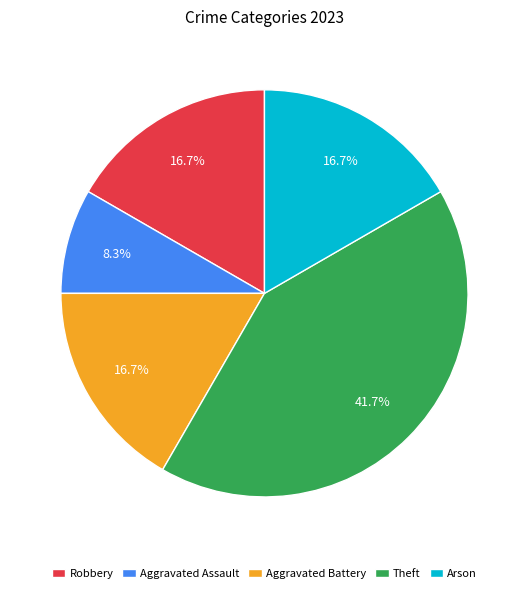

The Aggravated Assault slice represents 8% of the pie. True or false?

True